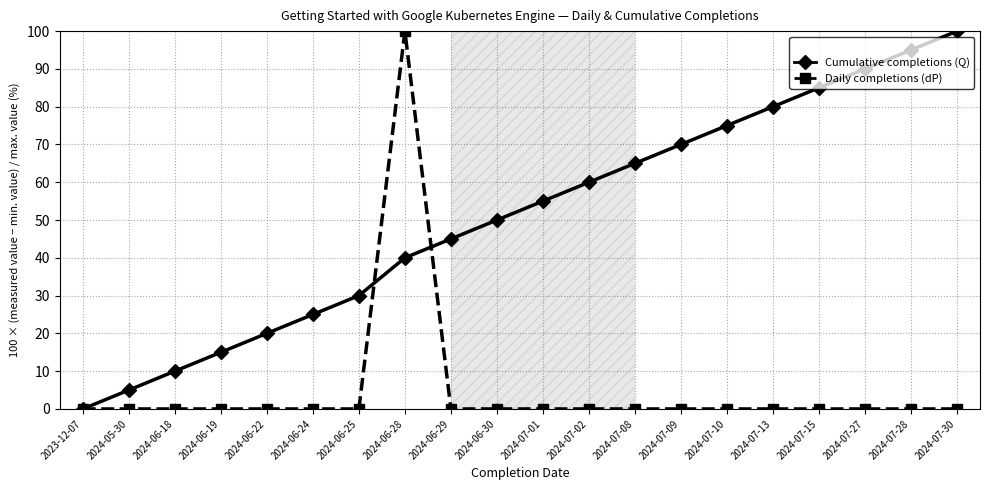

Is the value of Cumulative completions (Q) at 2024-06-19 greater than the value of Daily completions (dP) at 2024-06-19?

Yes